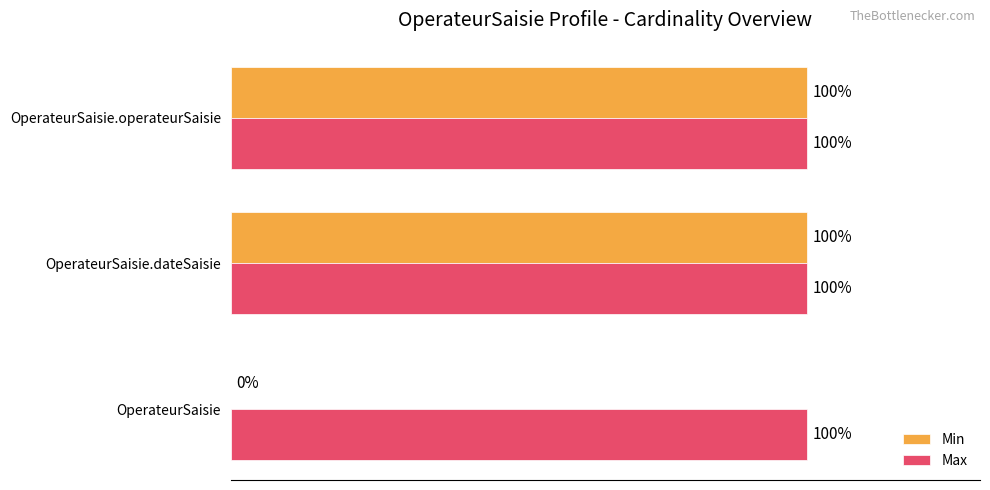

Which series has the largest range (max minus min)?

Min